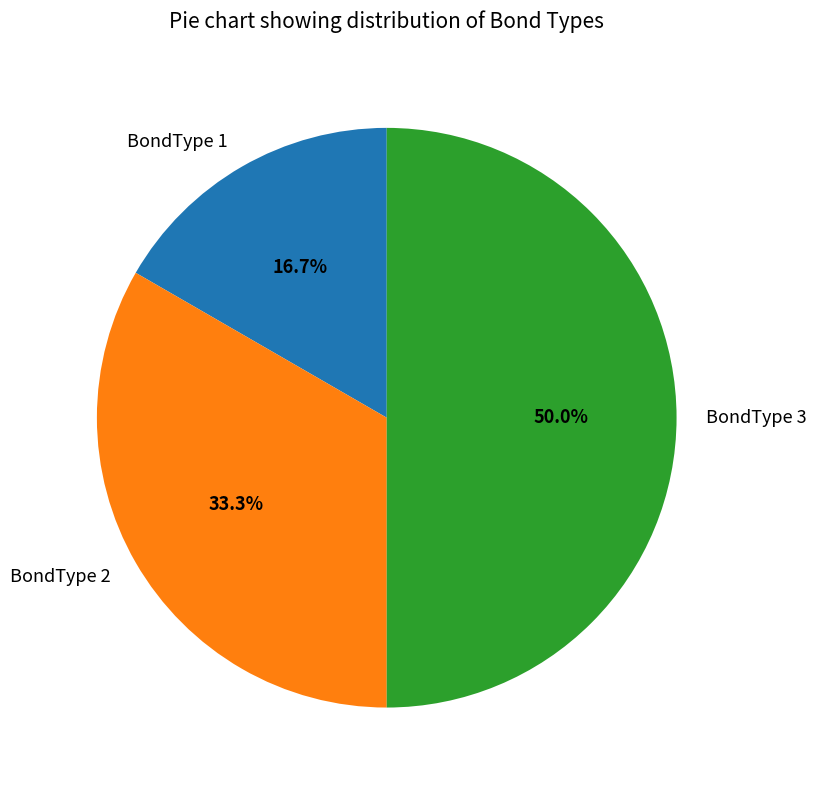

What percentage is NOT represented by BondType 2?

66.7%